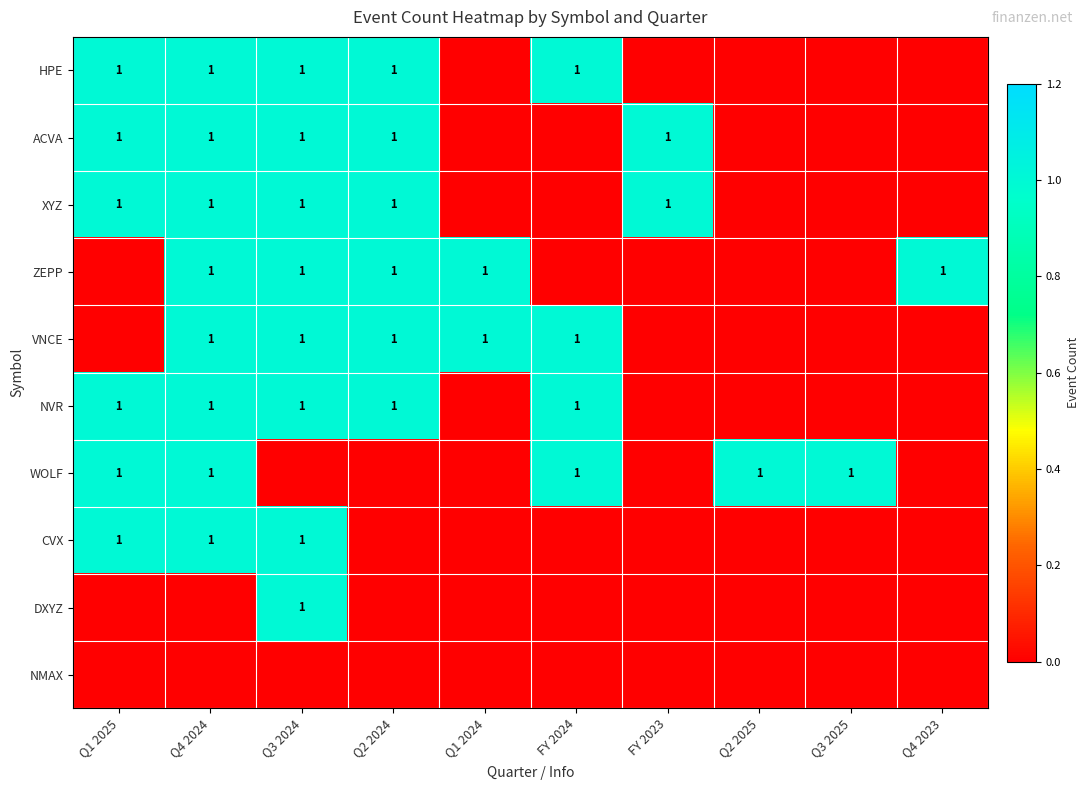

True or false: NVR has a value of 0 at Q4 2024.

False